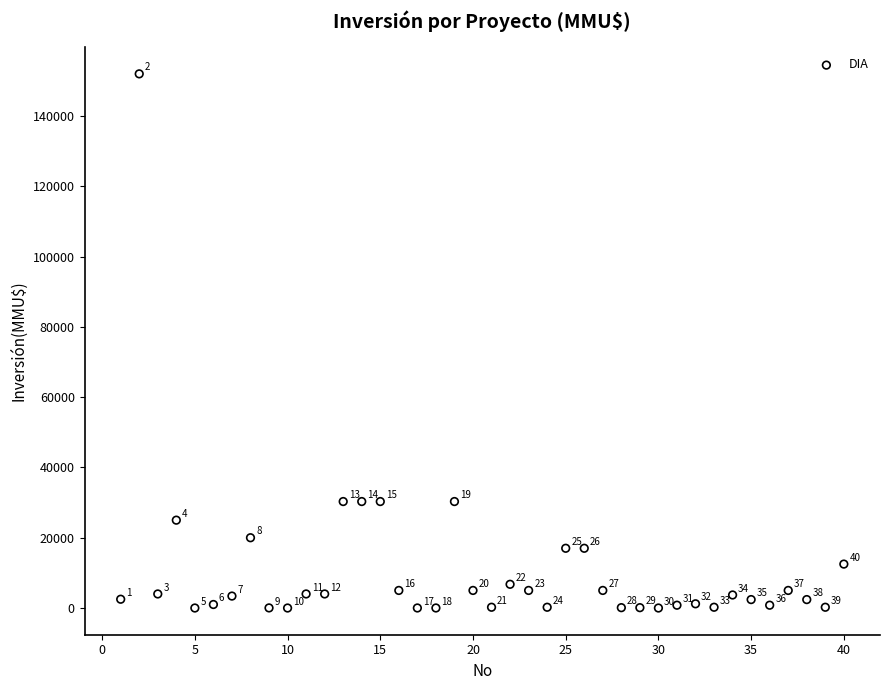

What is the range of X values (max minus min)?

39